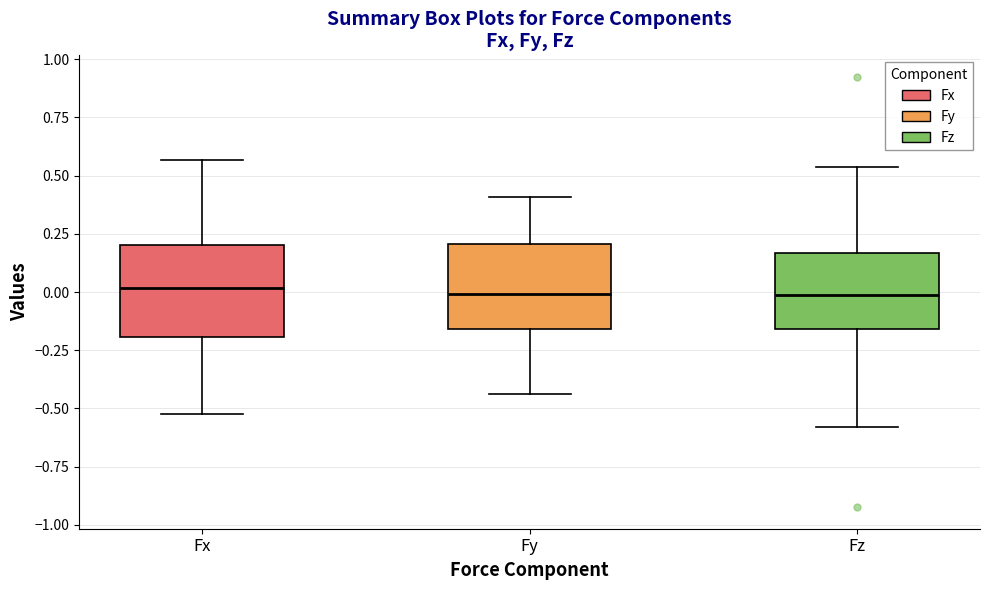

Where does the upper whisker of the box for Fx end on the y-axis? The values are not printed on the chart, so give them approximately, as read against the axis.

0.55